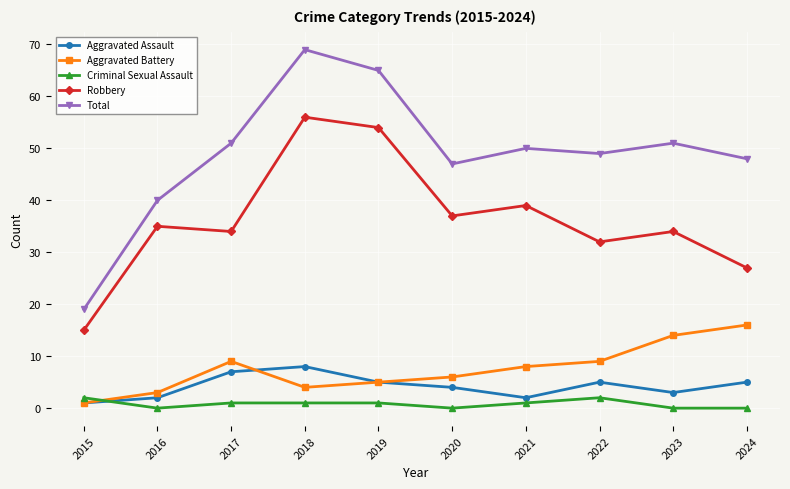

Reading right to left, transcribe all the data shown in this chart.

Aggravated Assault: 5	3	5	2	4	5	8	7	2	1
Aggravated Battery: 16	14	9	8	6	5	4	9	3	1
Criminal Sexual Assault: 0	0	2	1	0	1	1	1	0	2
Robbery: 27	34	32	39	37	54	56	34	35	15
Total: 48	51	49	50	47	65	69	51	40	19